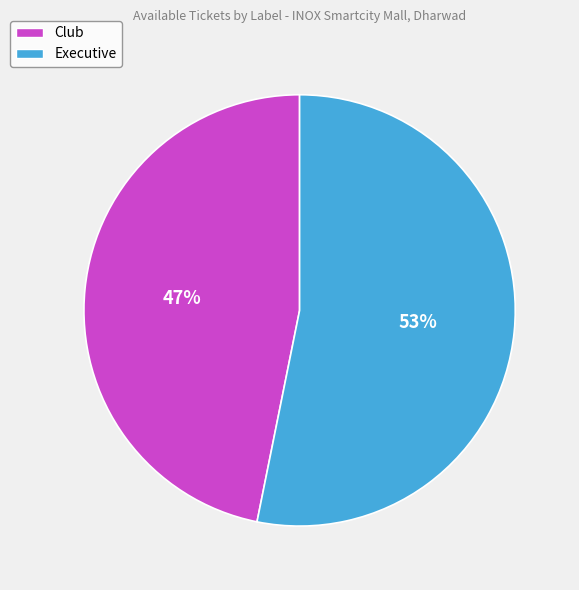

The Executive slice represents 61% of the pie. True or false?

False